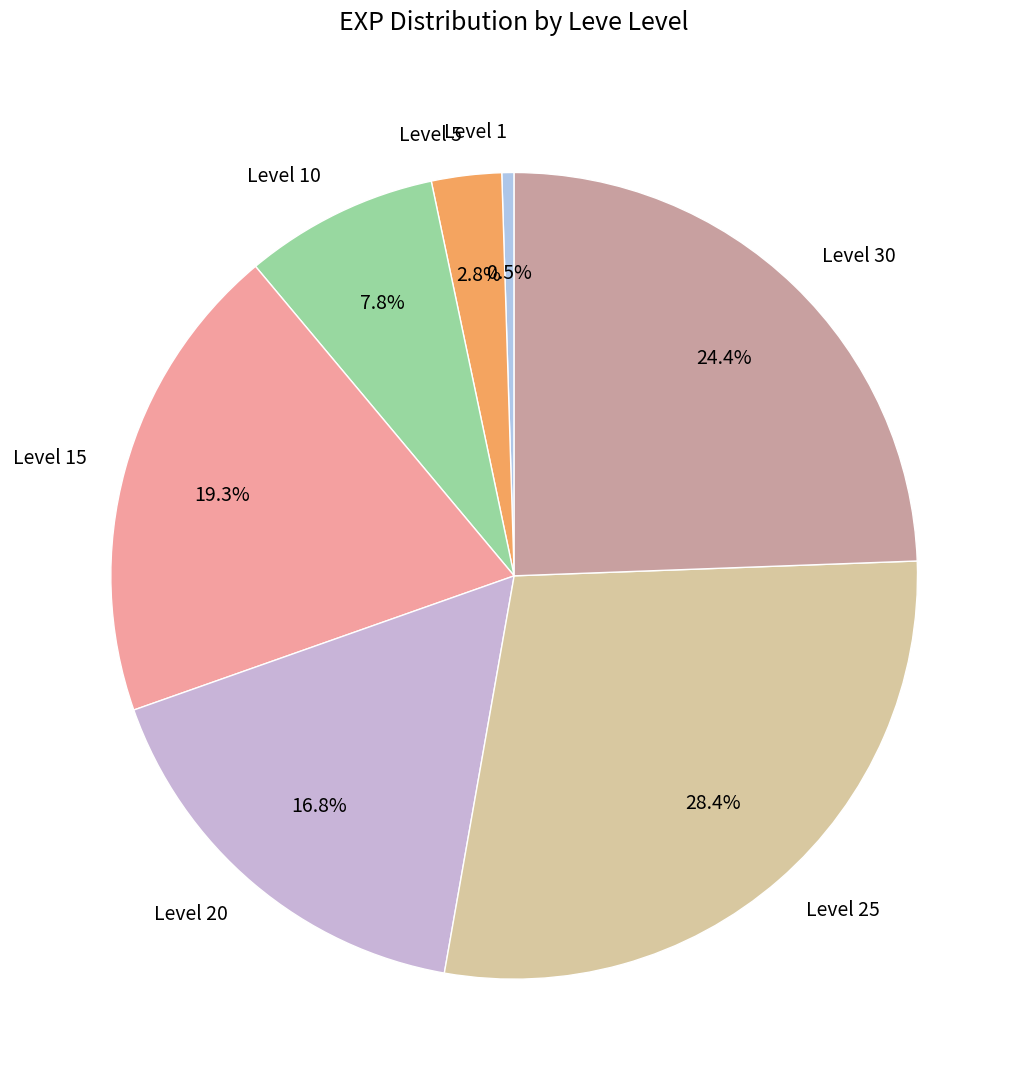

Between Level 1 and Level 30, which is larger?

Level 30